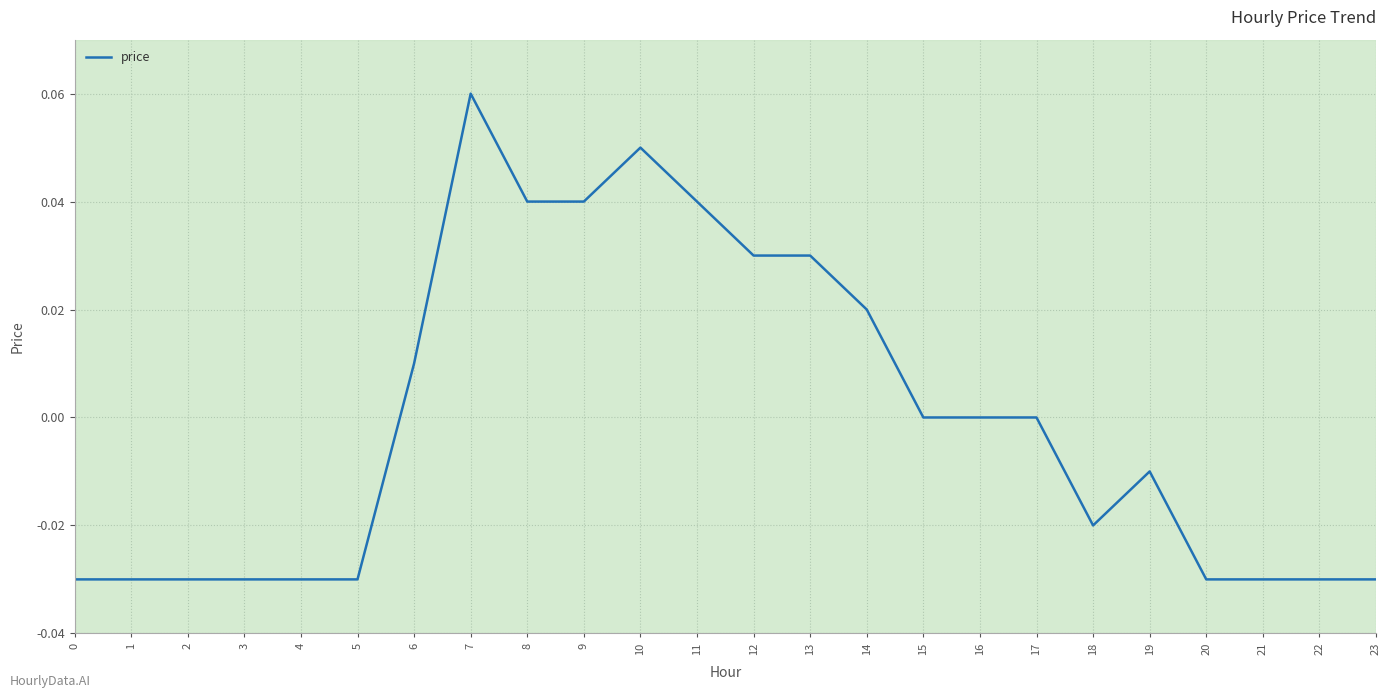

Which has a higher value, 7 or 6?

7